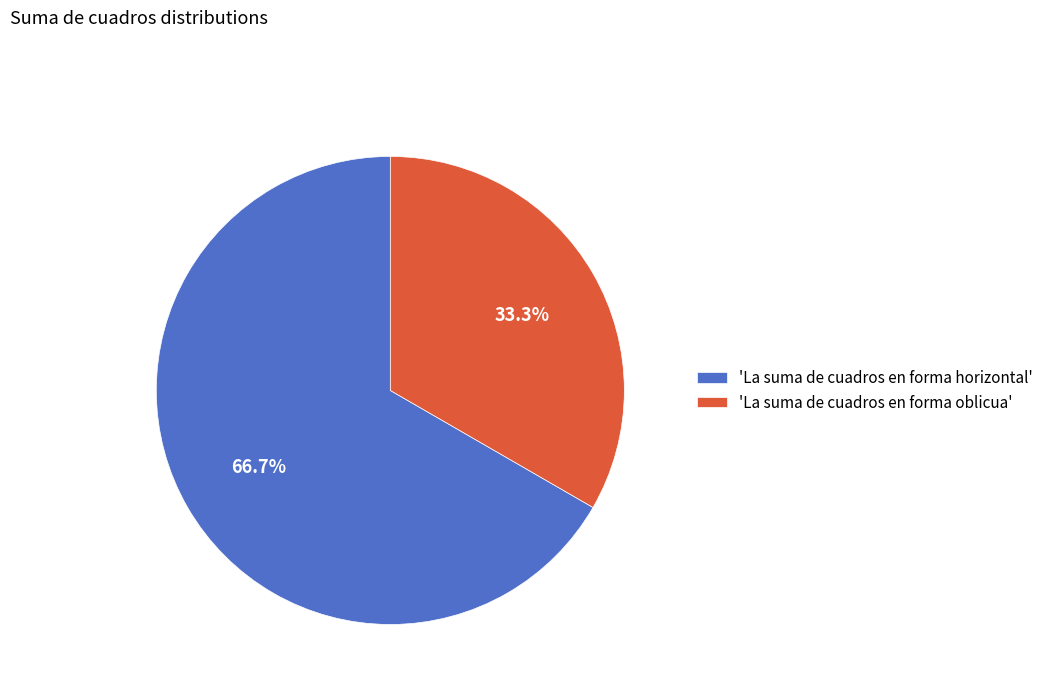

To the nearest percent, what is the difference between the largest and smallest slice percentages?

33%